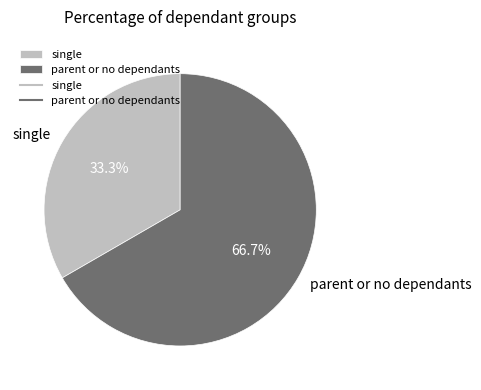

Does any single category account for the majority?

Yes